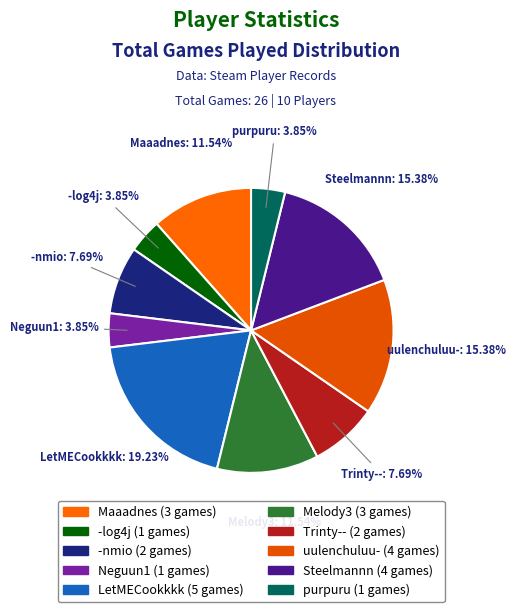

What percentage do Steelmannn and uulenchuluu- together represent?

30.8%